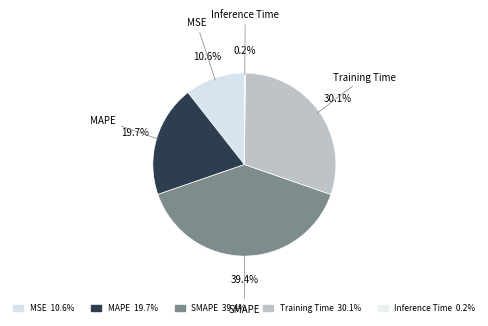

To the nearest percent, what portion does SMAPE represent?

39%